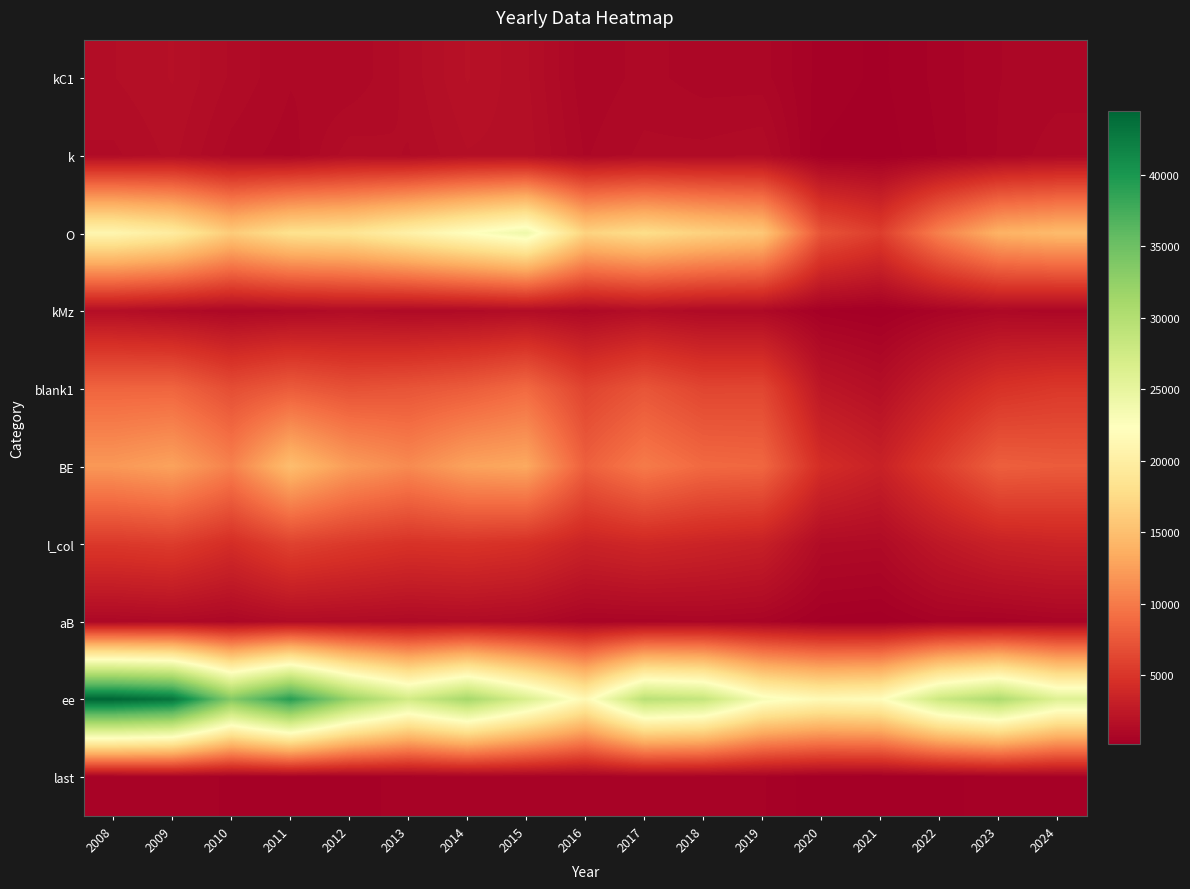

Count the number of categories in the chart.

17